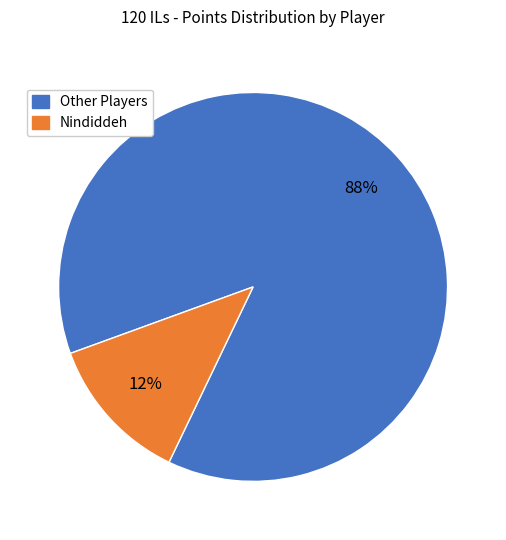

To the nearest percent, what is the average slice percentage?

50%